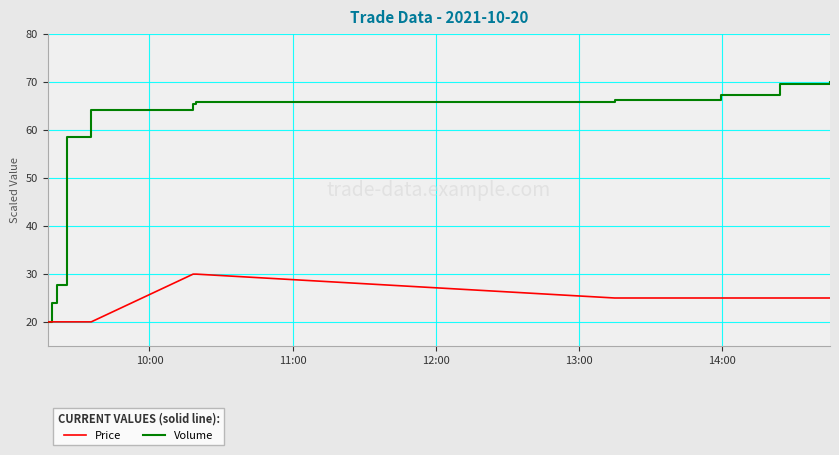

Which series has the widest spread of values?

Volume